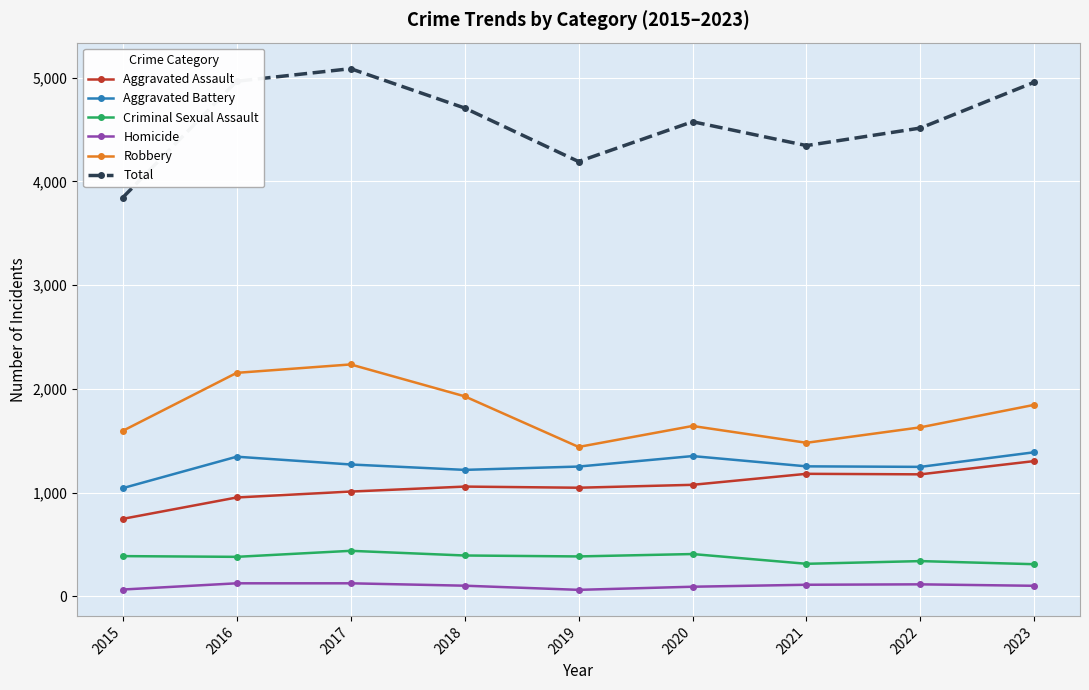

Which series has the largest range (max minus min)?

Total